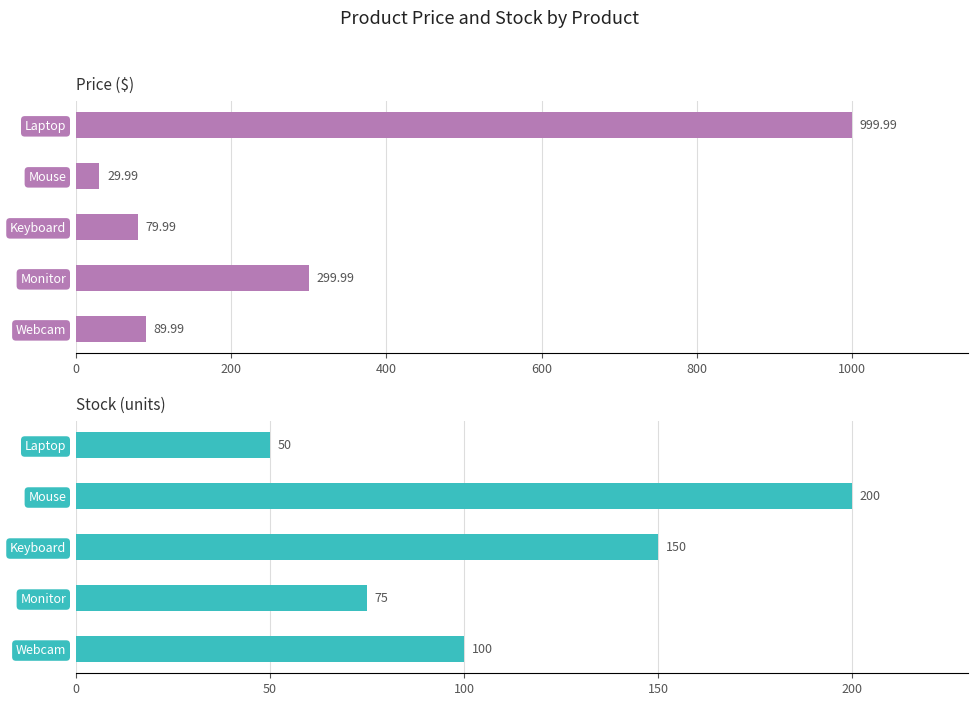

The Stock series shows 354.6 at Mouse. True or false?

False